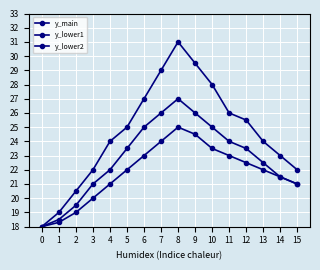

What is the value of the y_lower1 point at the 5th from the left?

22.0